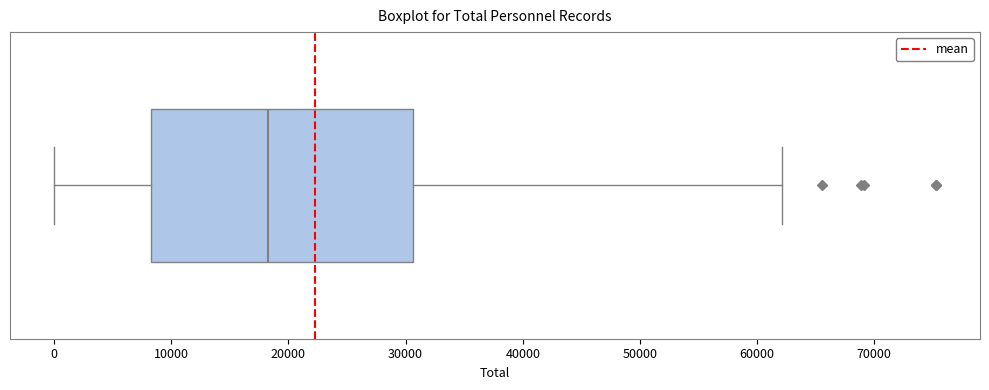

Read this box plot against the x-axis: the position of the median line, the range covered by the box, and the ends of both whiskers. The values are not printed on the chart, so give them approximately, as read against the axis.

median 18000, box 8000 to 31000, whiskers 0 to 62000